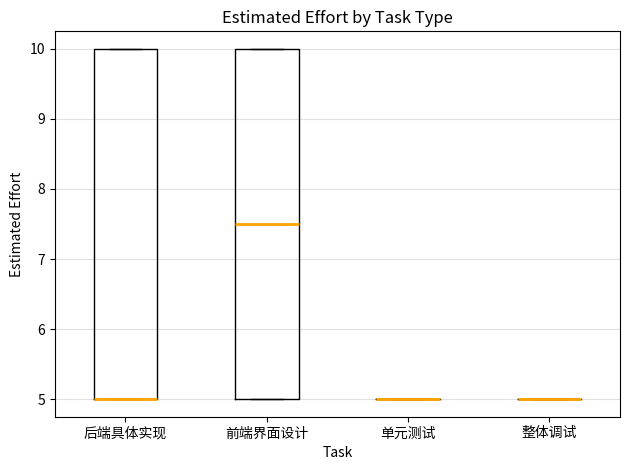

Reading left to right, read every box against the y-axis: the position of its median line, the range the box covers, and the ends of its whiskers. The values are not printed on the chart, so give them approximately, as read against the axis.

后端具体实现: median 5.0 (drawn on the box's lower edge), box 5.0 to 10.0, whiskers 5.0 to 10.0
前端界面设计: median 7.5, box 5.0 to 10.0, whiskers 5.0 to 10.0
单元测试: box collapsed to a line at 5.0, whiskers 5.0 to 5.0
整体调试: box collapsed to a line at 5.0, whiskers 5.0 to 5.0